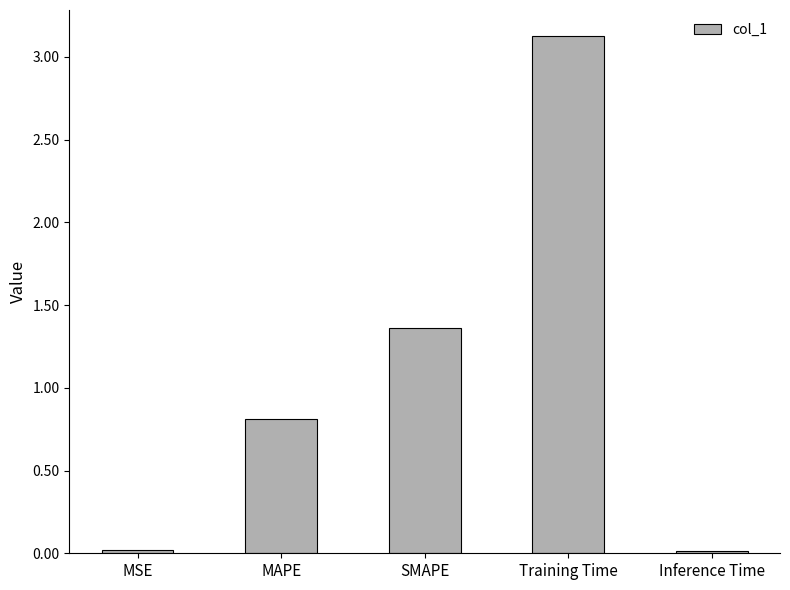

The chart shows a value of 1.3 at MAPE. True or false?

False